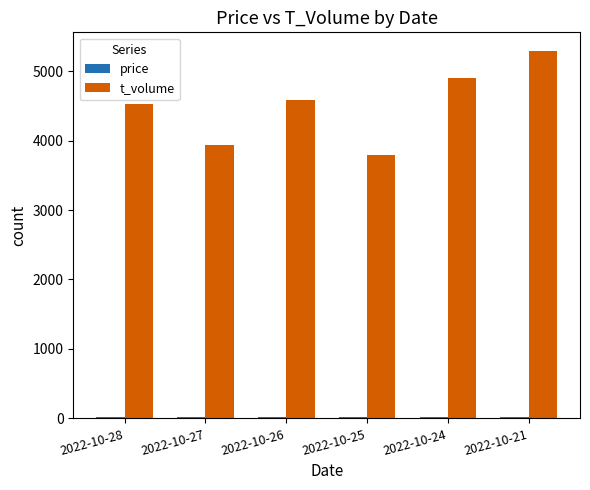

Which category has the lowest value in the t_volume series?

2022-10-25